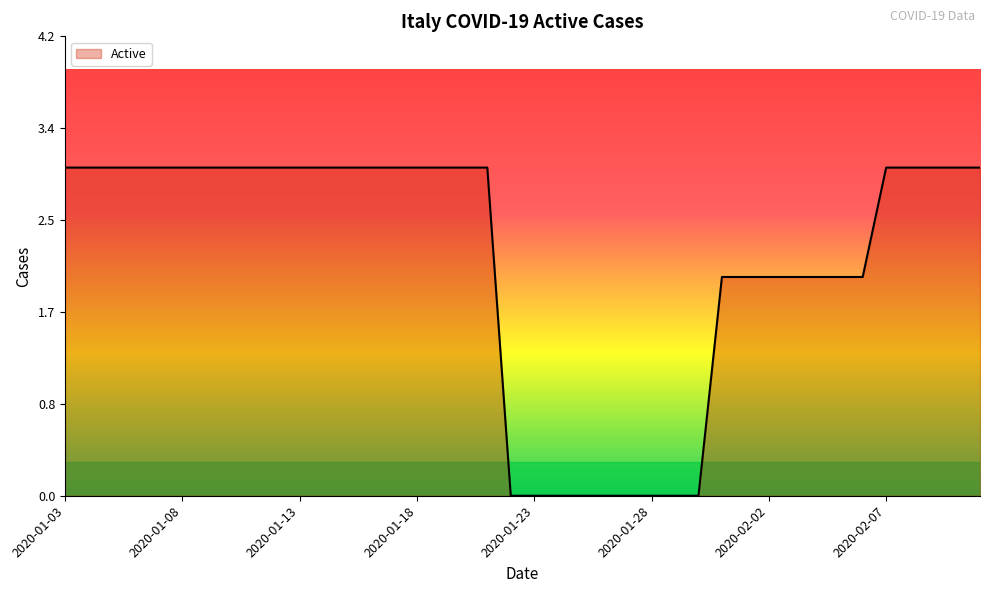

What is the difference between the maximum and minimum values?

3